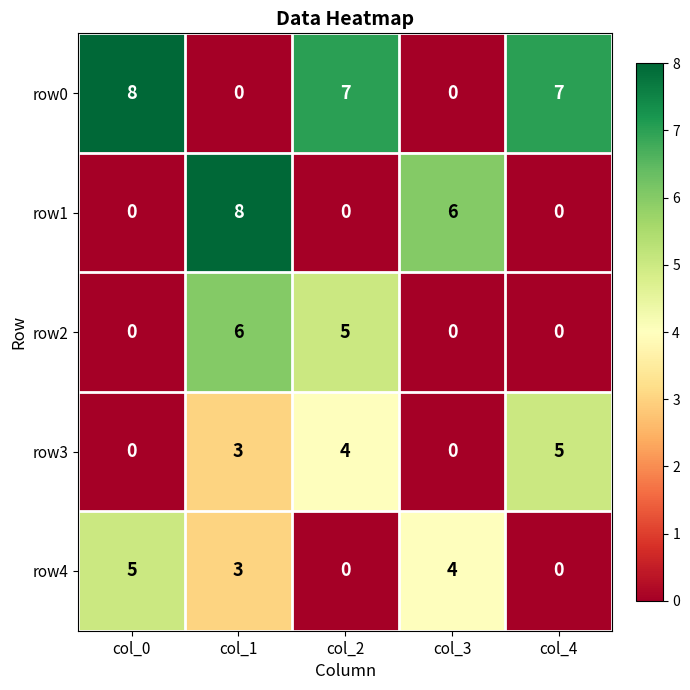

Between col_0 and col_3, which series saw the biggest shift?

row0